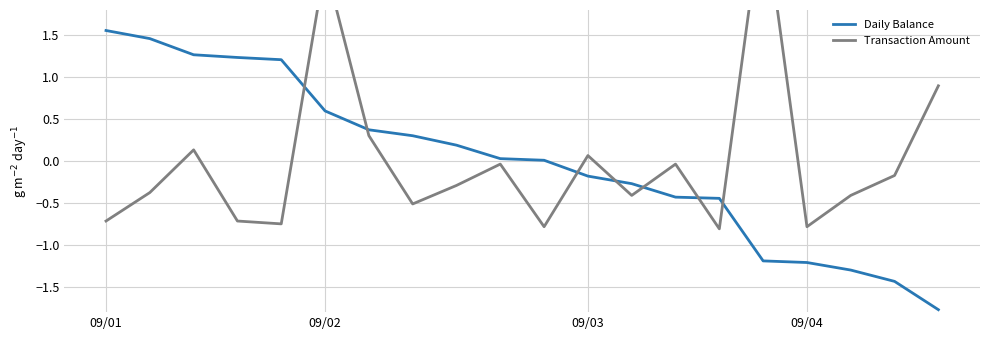

Is it true that Transaction Amount equals -0.4 at 8?

False